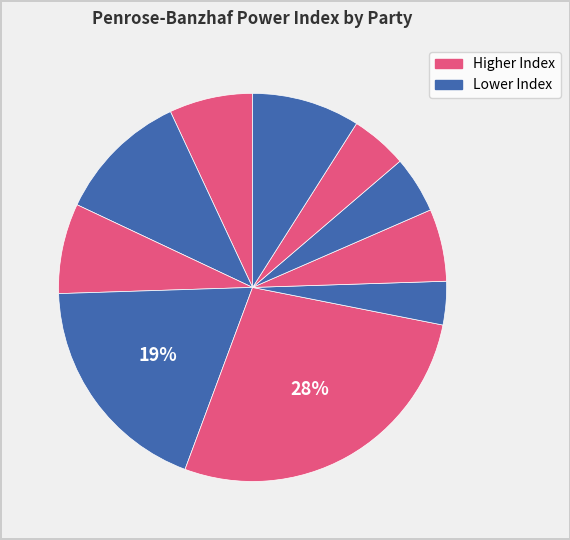

Count the number of slices in the pie.

10